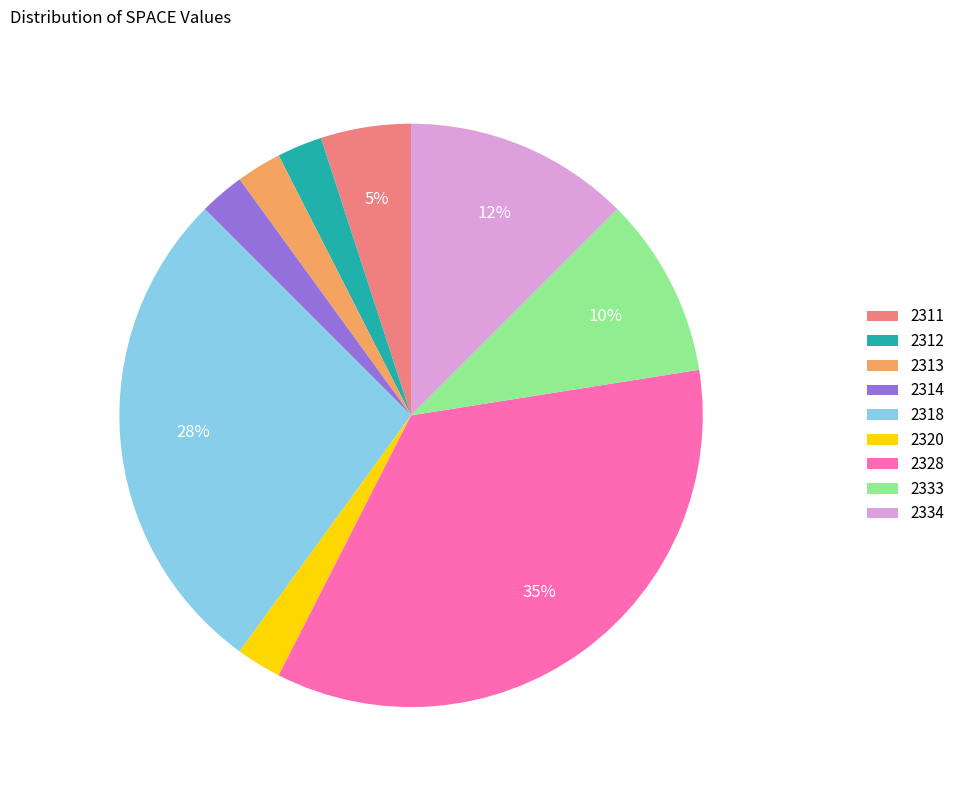

Does 2320 account for over 50% of the chart?

No